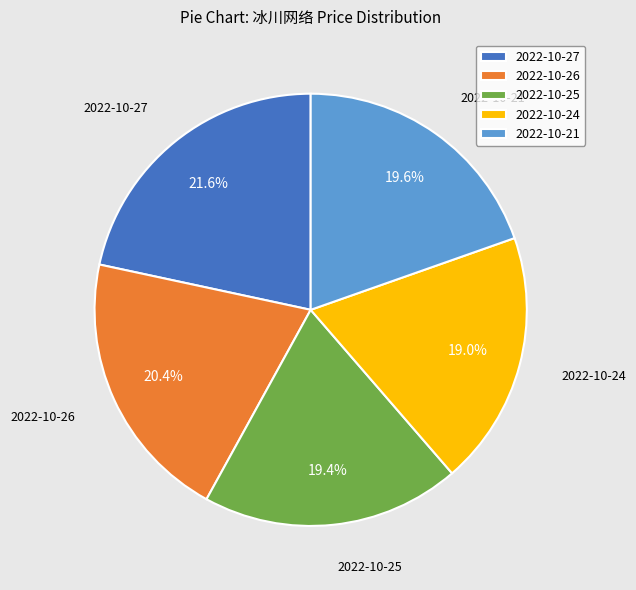

Between 2022-10-27 and 2022-10-24, which is larger?

2022-10-27